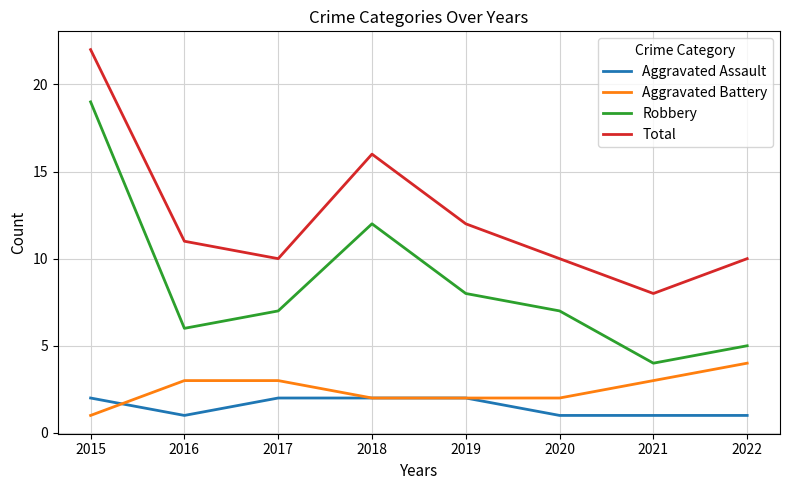

At which category does Robbery reach its first local valley?

2016